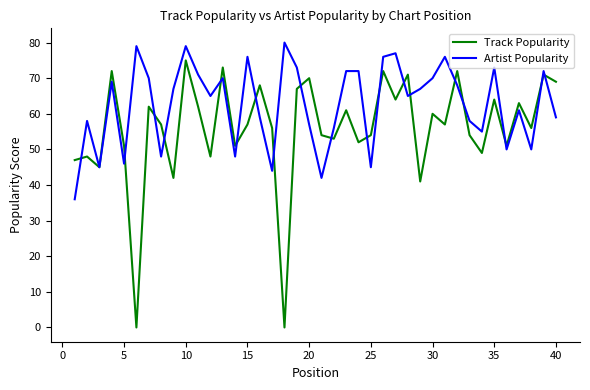

List the series in order of their overall mean, lowest first.

Track Popularity, Artist Popularity